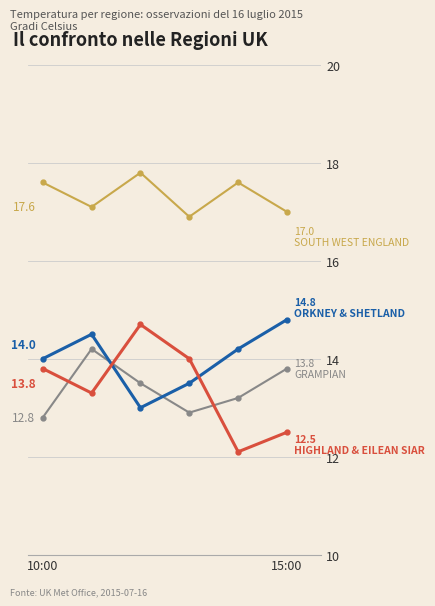

What is the minimum value shown in the chart?

12.1